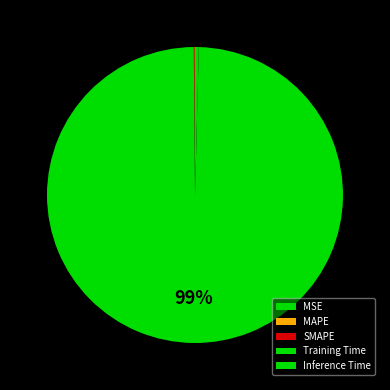

Does any single category account for the majority?

Yes